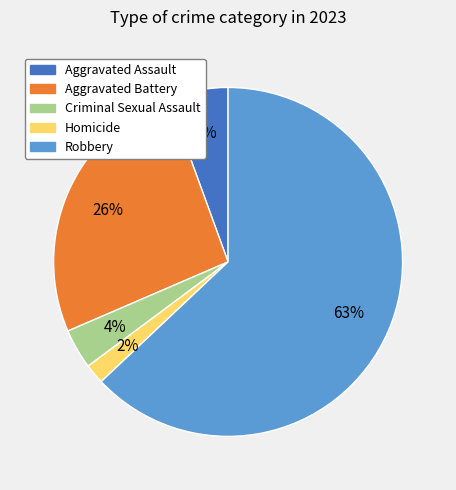

The Homicide slice represents 2% of the pie. True or false?

True